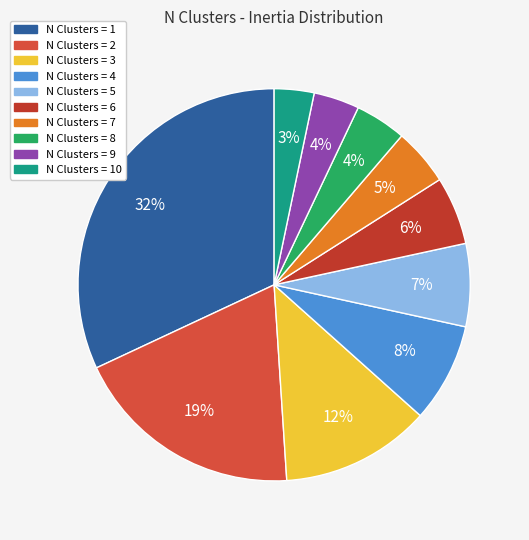

How many segments does this pie chart have?

10